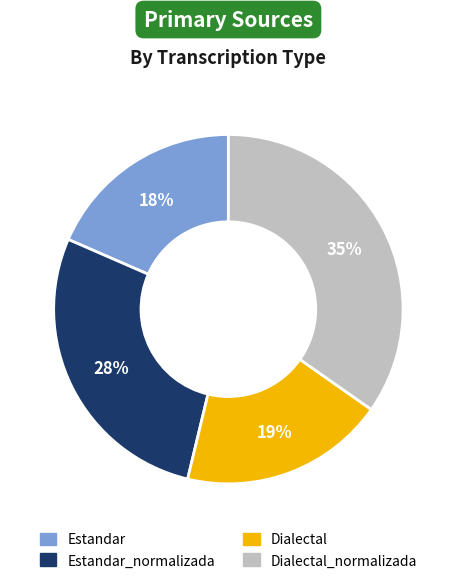

Between Estandar and Dialectal_normalizada, which is larger?

Dialectal_normalizada